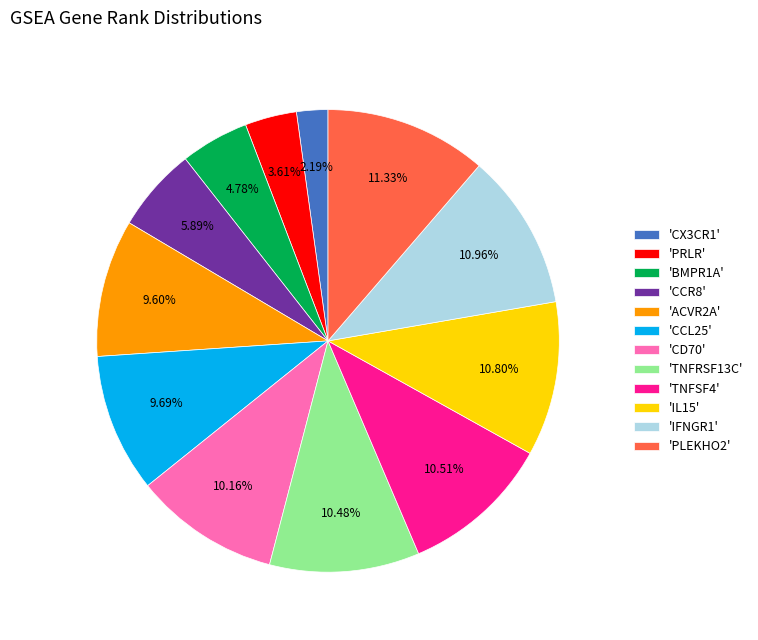

To the nearest percent, what is the difference between the largest and smallest slice percentages?

9%